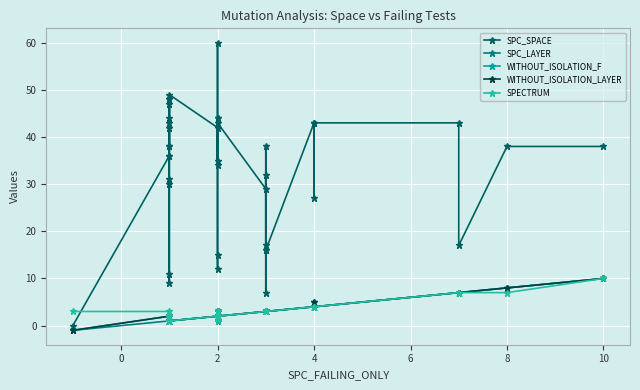

Which series has the largest total across all categories?

SPC_SPACE